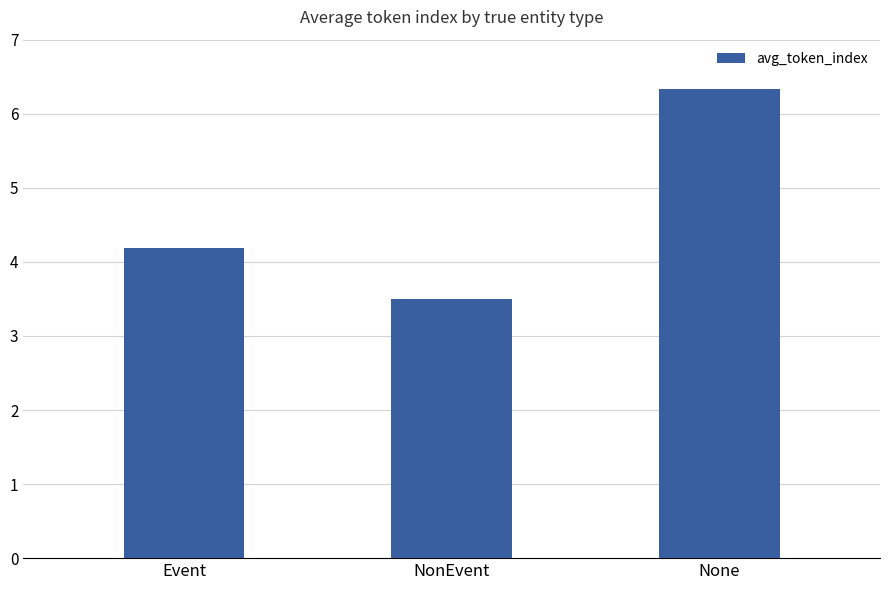

What is the average value?

4.7